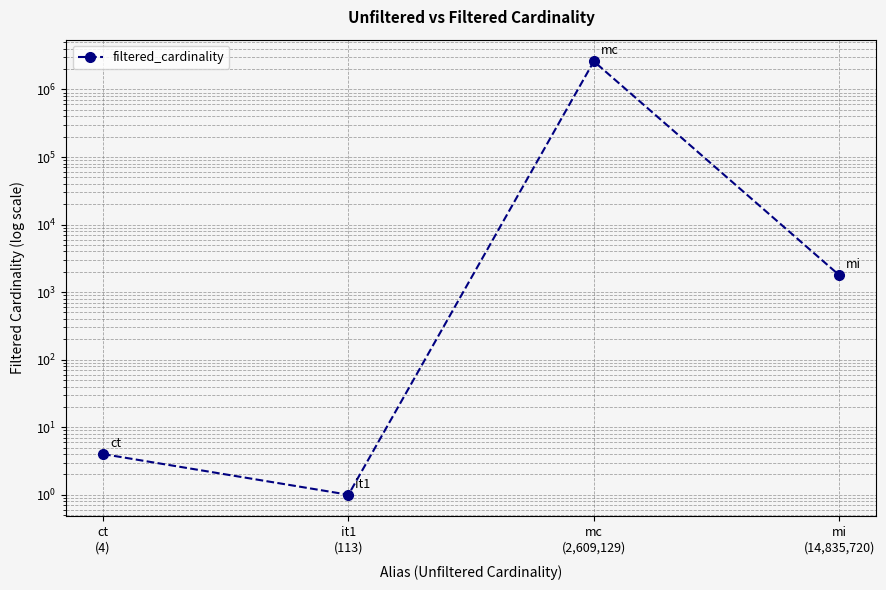

True or false: the data shows 3756577 at mc
(2,609,129).

False